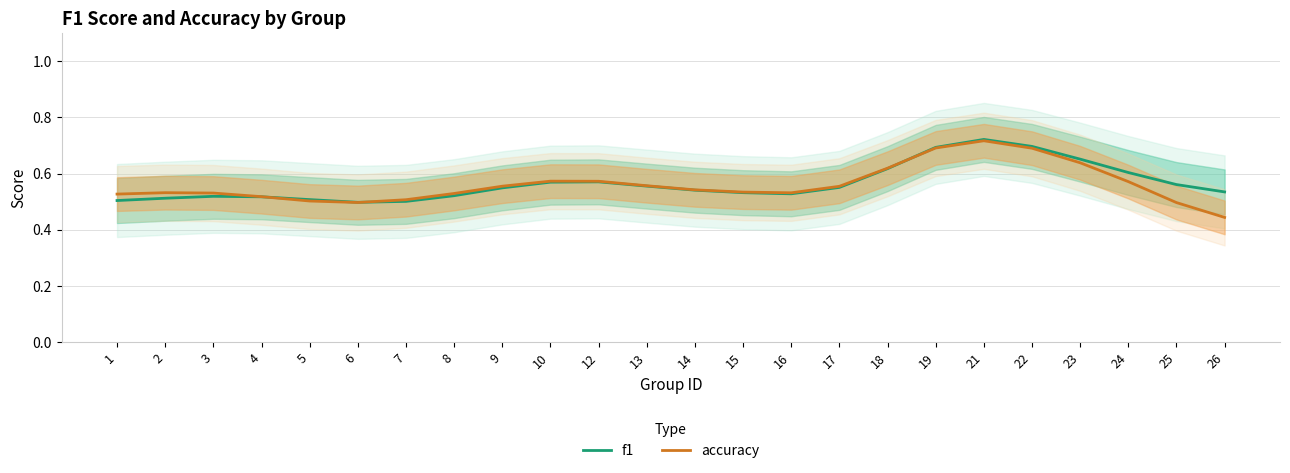

What is the average value of the accuracy series?

0.6